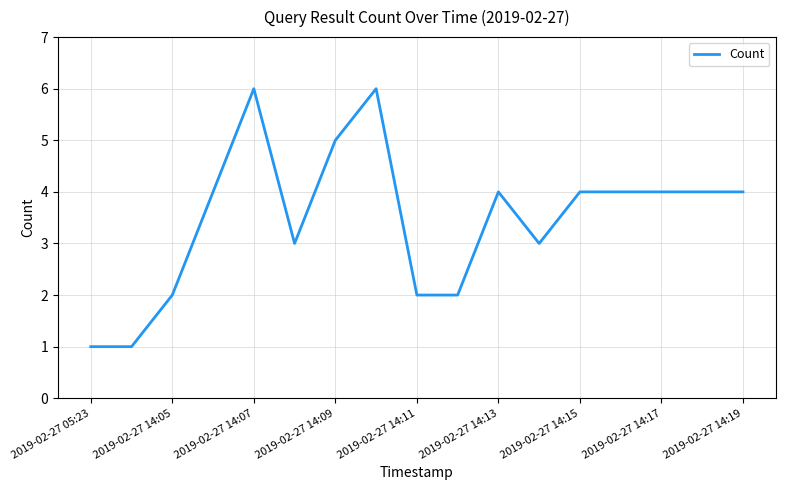

What is the difference between the maximum and minimum values?

5